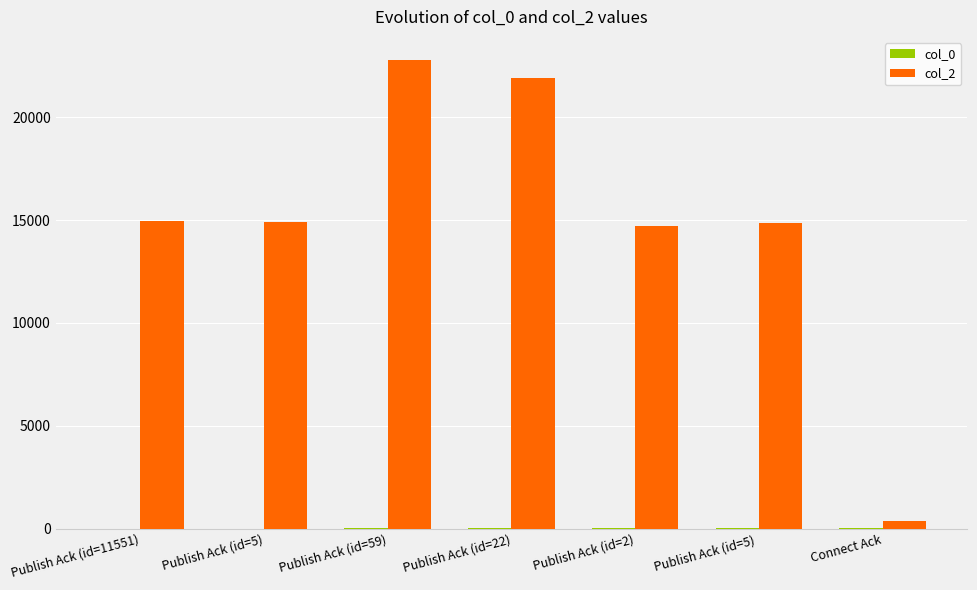

Which series has the widest spread of values?

col_2